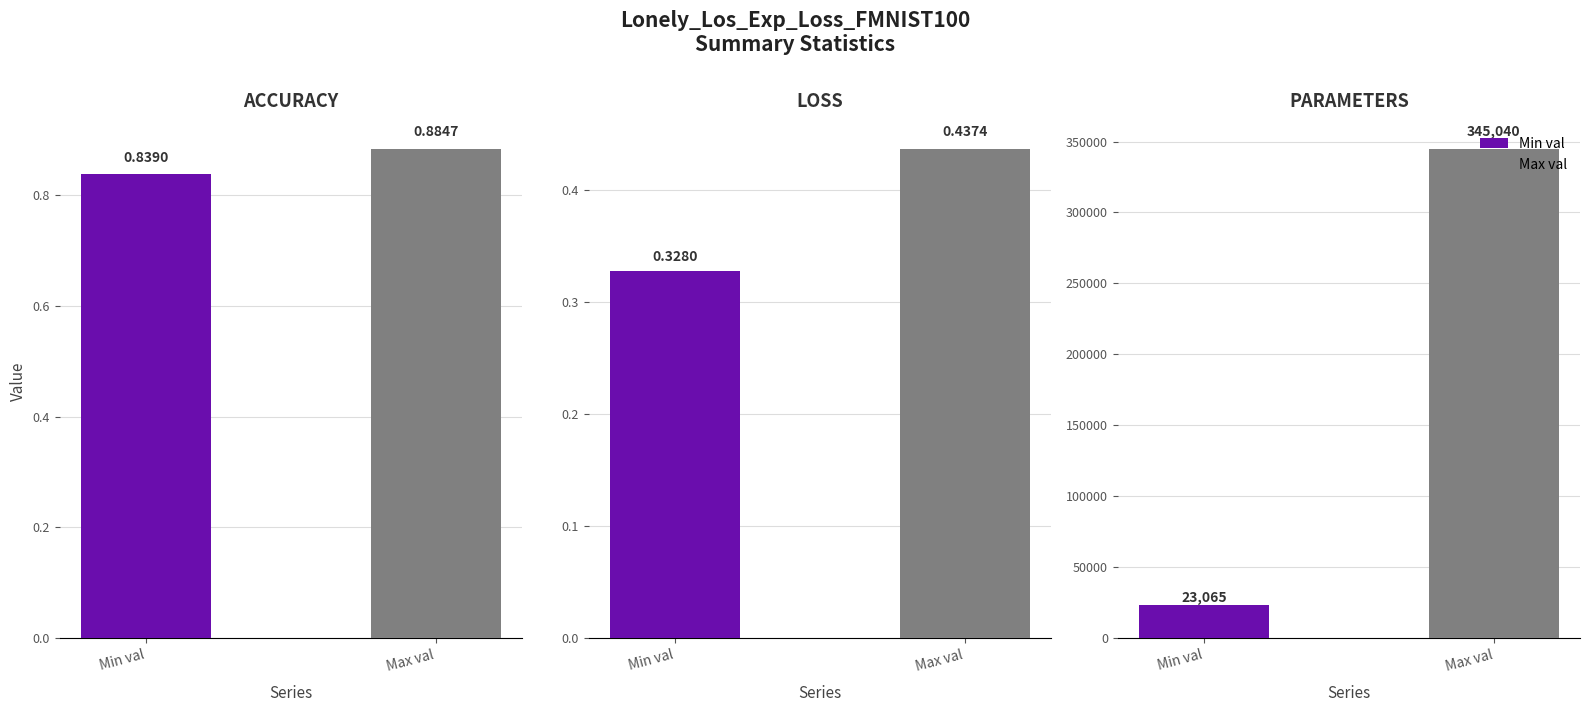

At which label does Min val reach its minimum?

LOSS